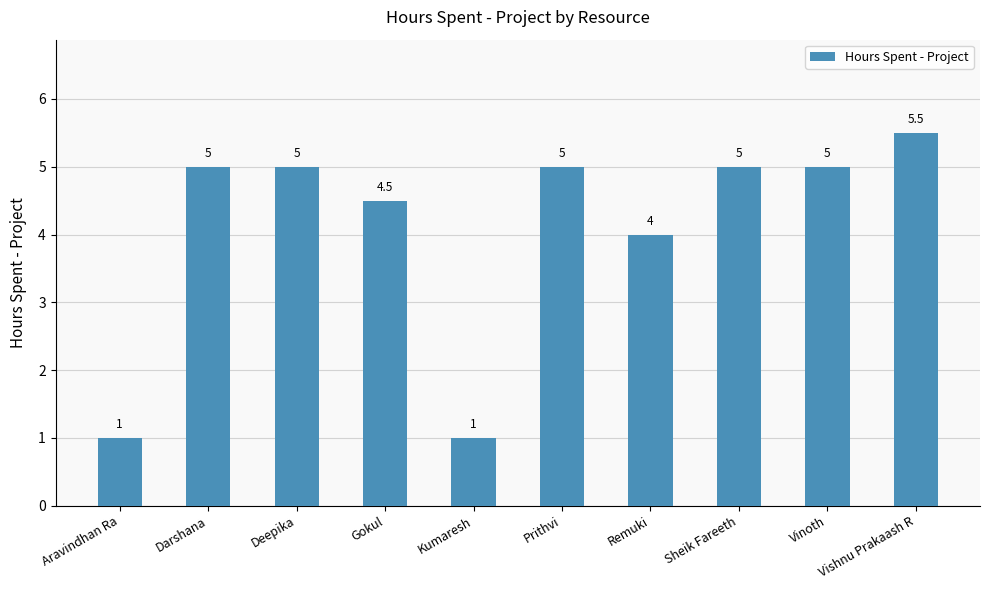

What position from the left is Aravindhan Ra?

1